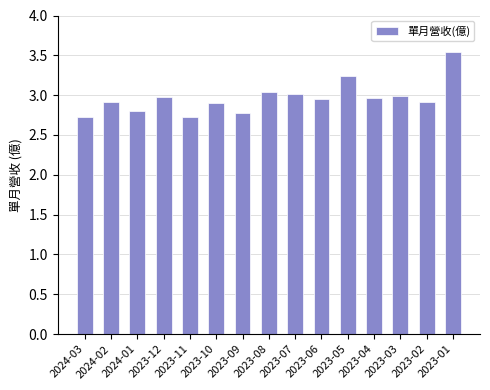

Which category has the highest value across all series?

2023-01